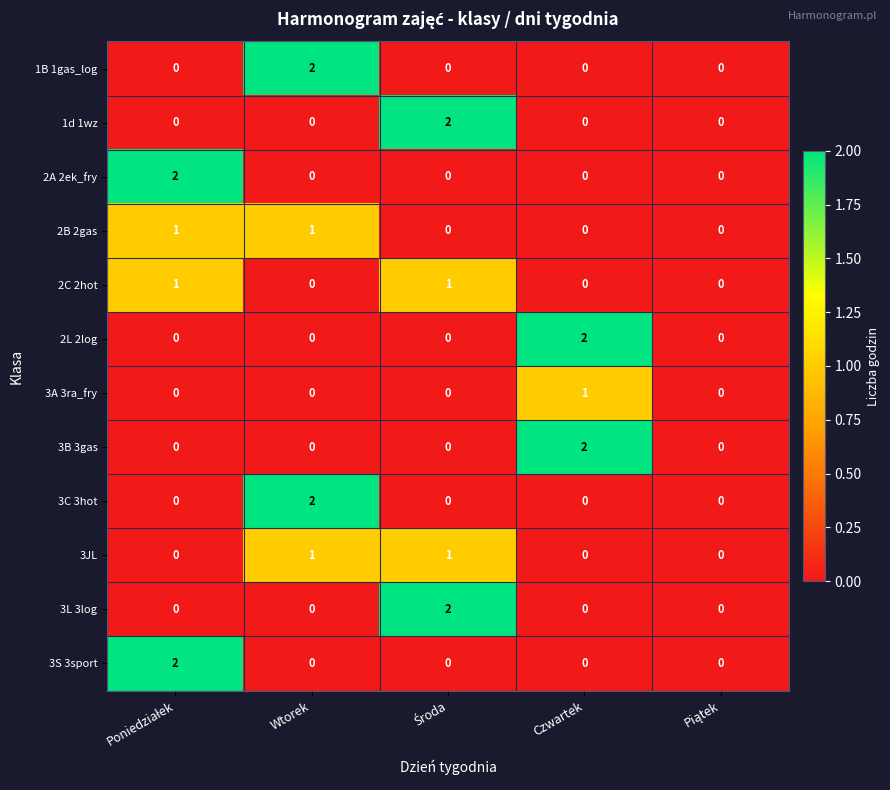

What is the total value across all series at Czwartek?

5